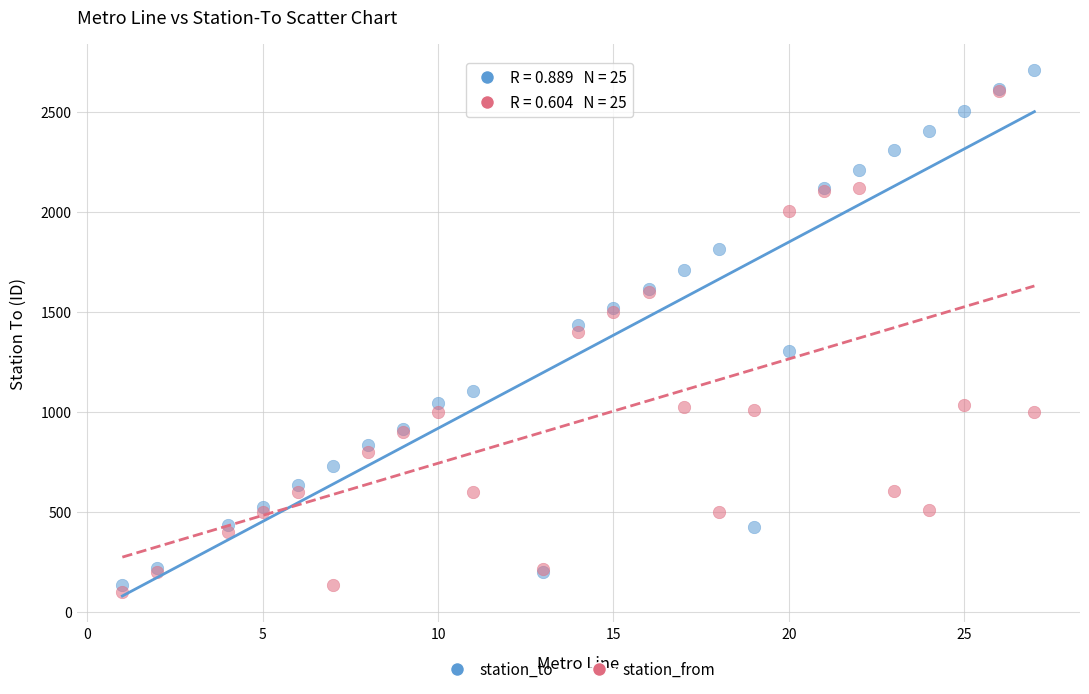

Which series has the largest Y range (max minus min)?

station_to